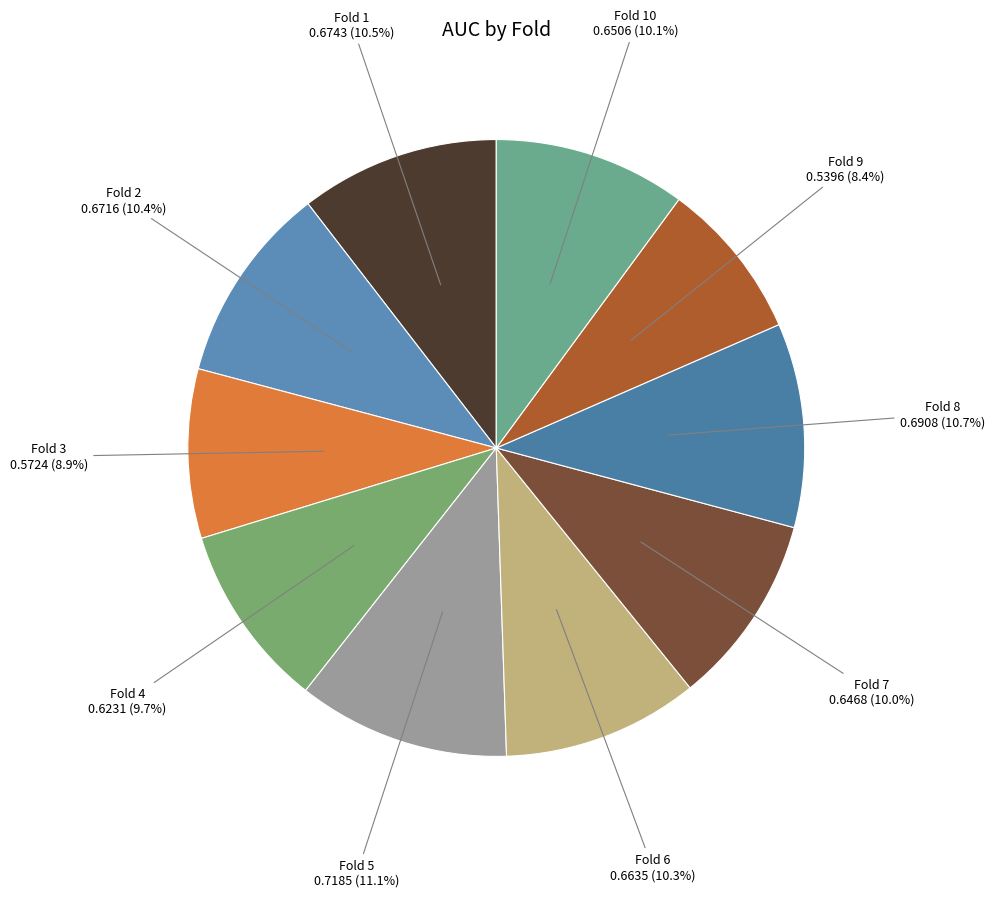

Which slice is the largest?

Fold 5